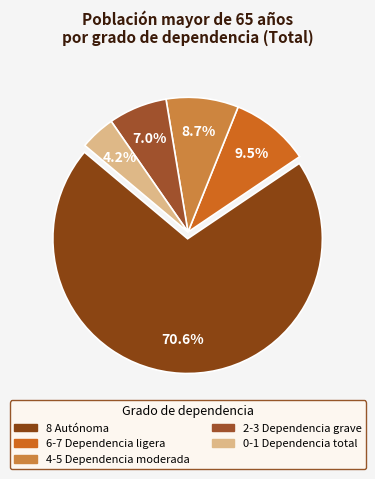

Do 0-1 Dependencia total and 6-7 Dependencia ligera together represent more than half of the pie?

No